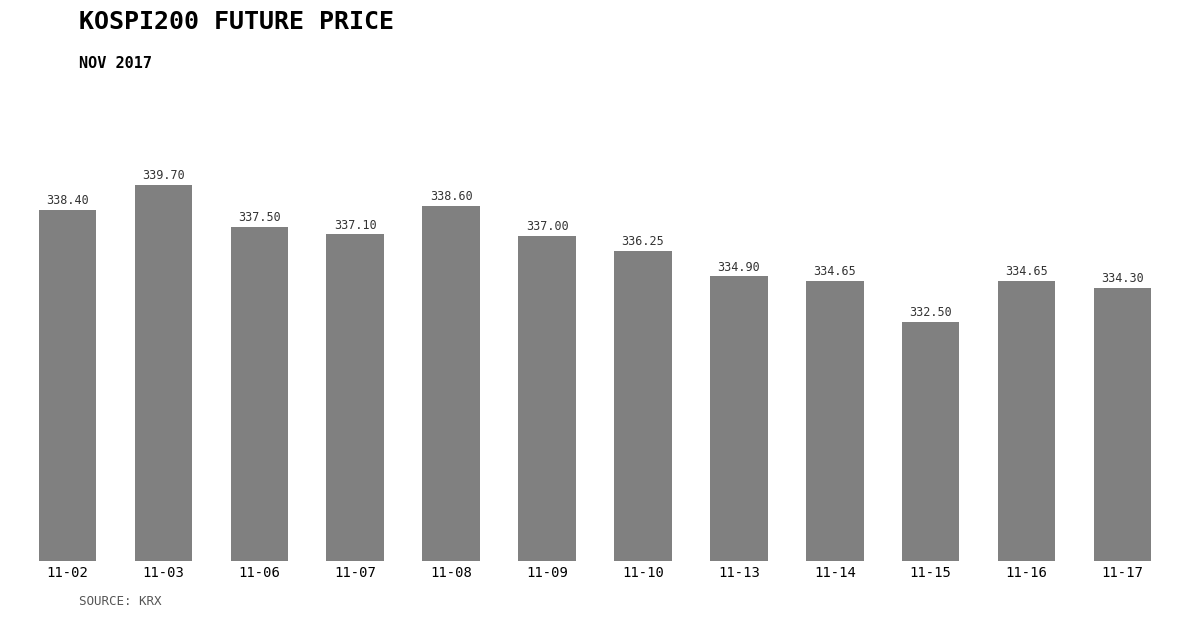

What is the difference between the second highest and minimum values?

6.1